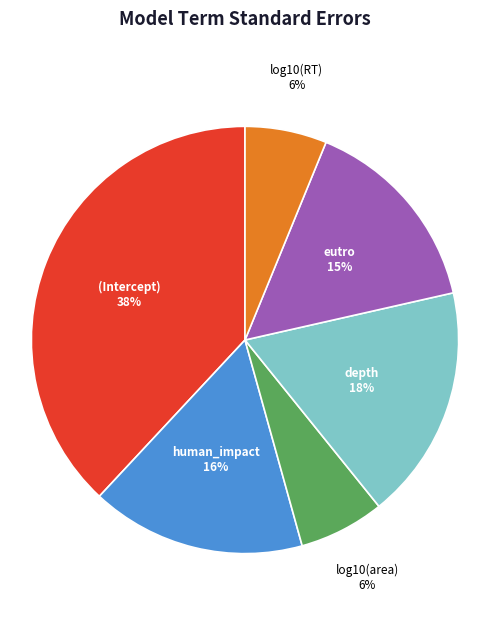

Which category has the biggest portion of the pie?

(Intercept)